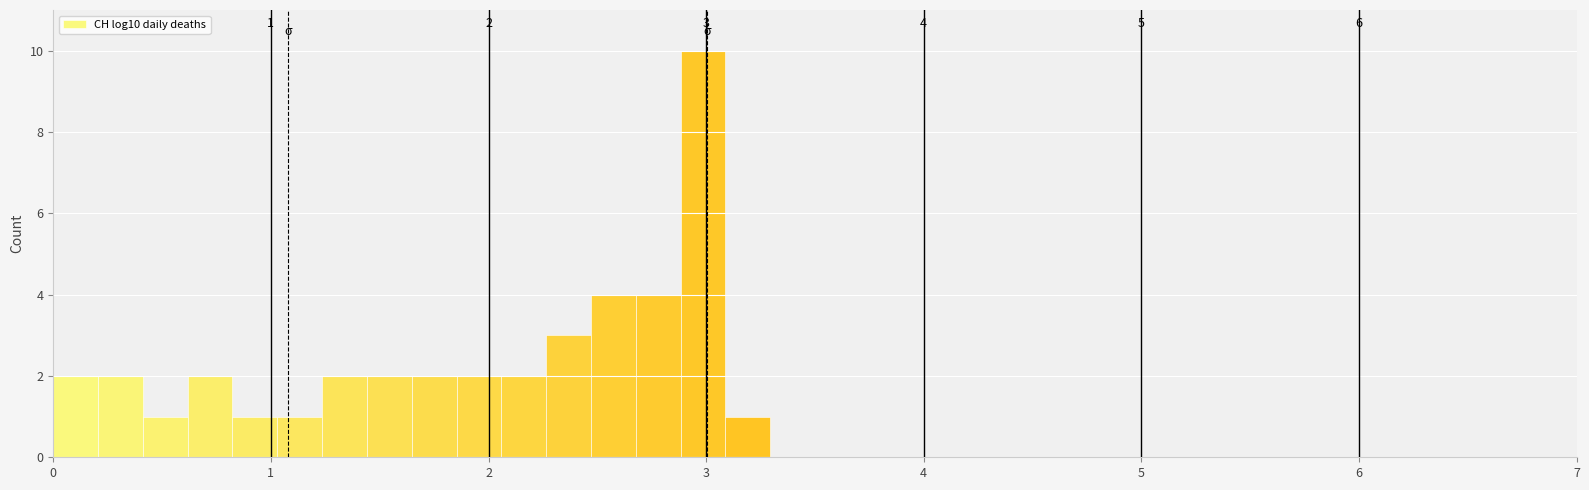

Around what value on the x-axis is the tallest bar? Give the approximate position of its centre, as read against the axis.

3.0